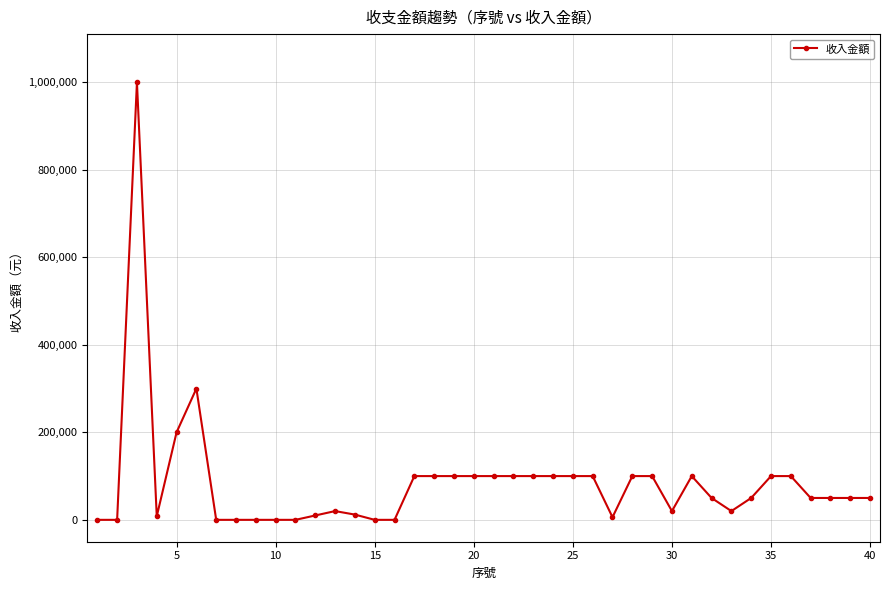

What is the greatest value displayed?

1000000